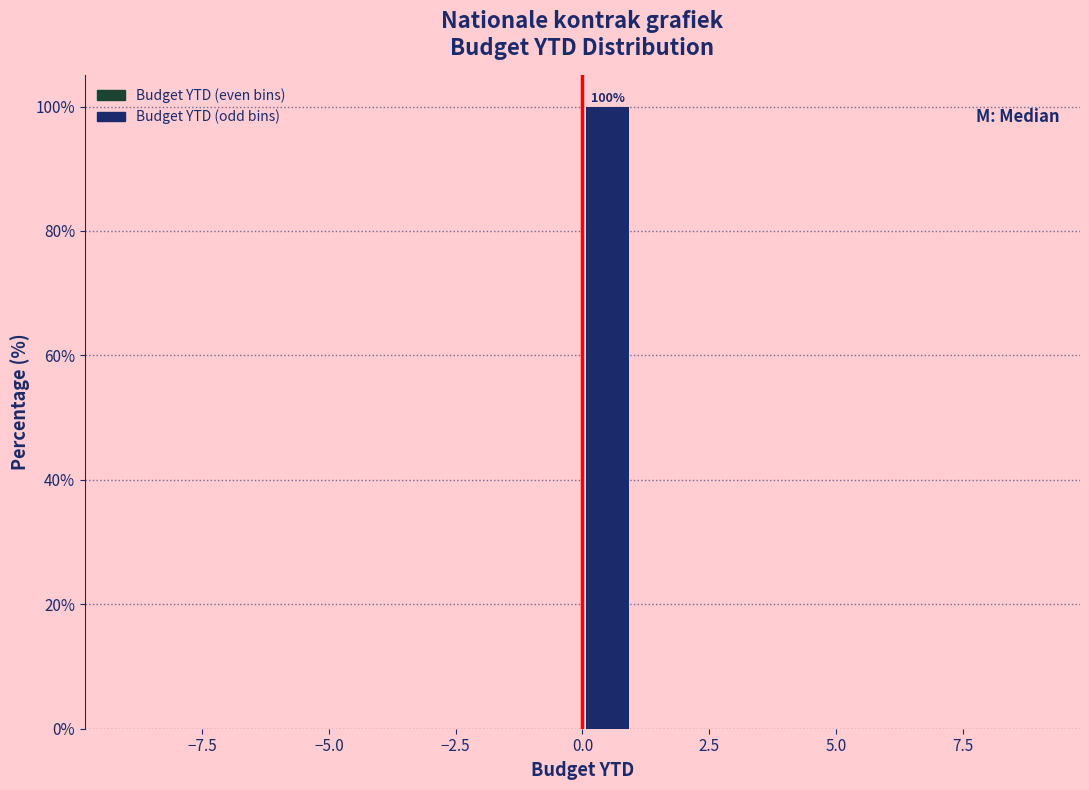

Around what value on the x-axis is the tallest bar? Give the approximate position of its centre, as read against the axis.

0.5